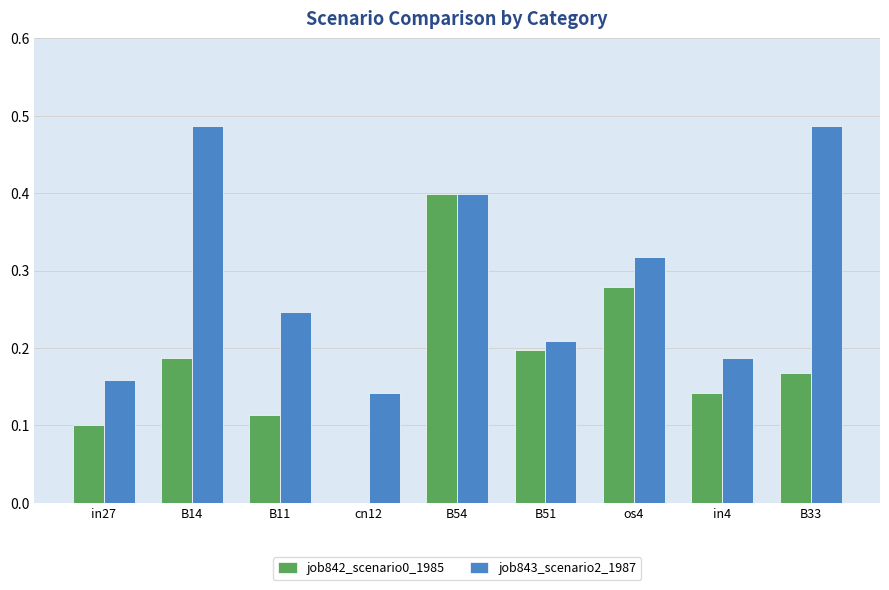

What is the sum of all job843_scenario2_1987 values?

2.6